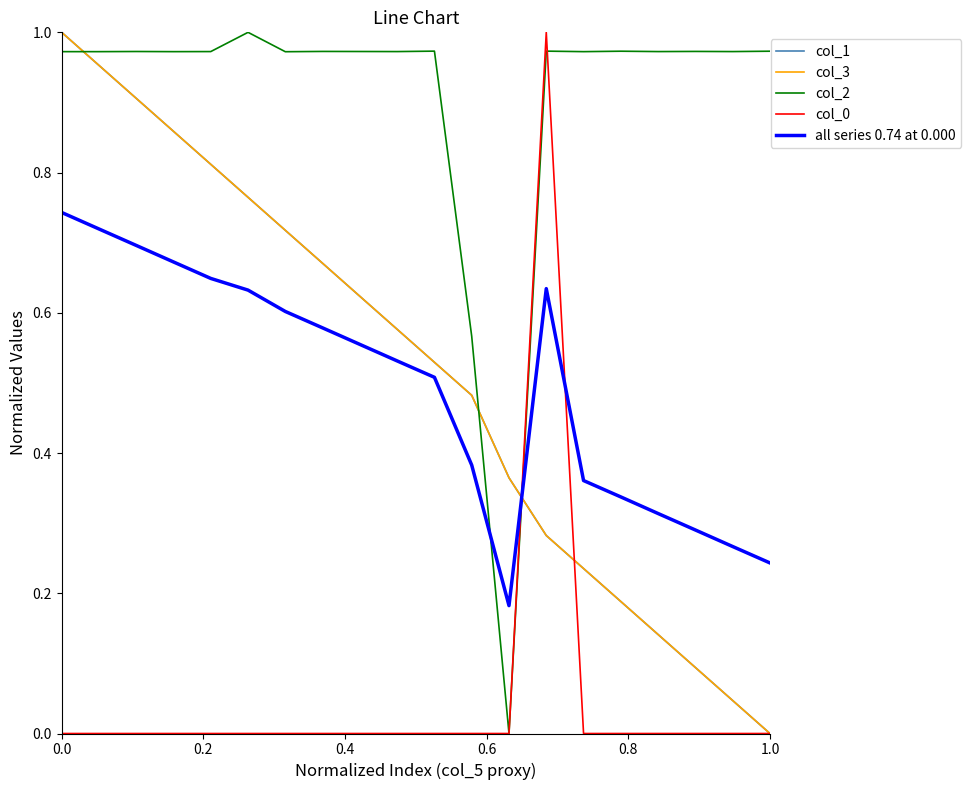

Does the chart display data point markers on the line(s)?

No